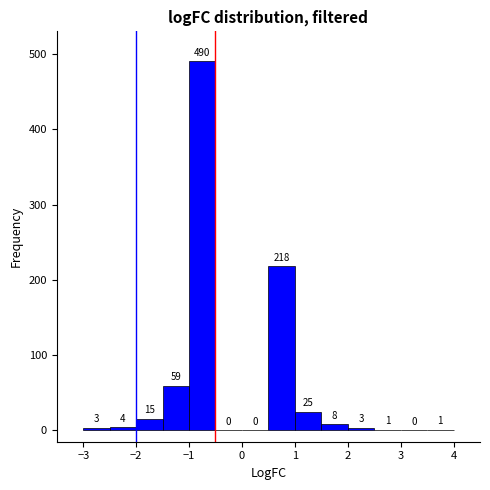

Reading left to right, transcribe this chart: for each bar, give the range it covers on the x-axis and its height.

-3.0 to -2.5: 3
-2.5 to -2.0: 4
-2.0 to -1.5: 15
-1.5 to -1.0: 59
-1.0 to -0.5: 490
-0.5 to 0.0: 0
0.0 to 0.5: 0
0.5 to 1.0: 218
1.0 to 1.5: 25
1.5 to 2.0: 8
2.0 to 2.5: 3
2.5 to 3.0: 1
3.0 to 3.5: 0
3.5 to 4.0: 1